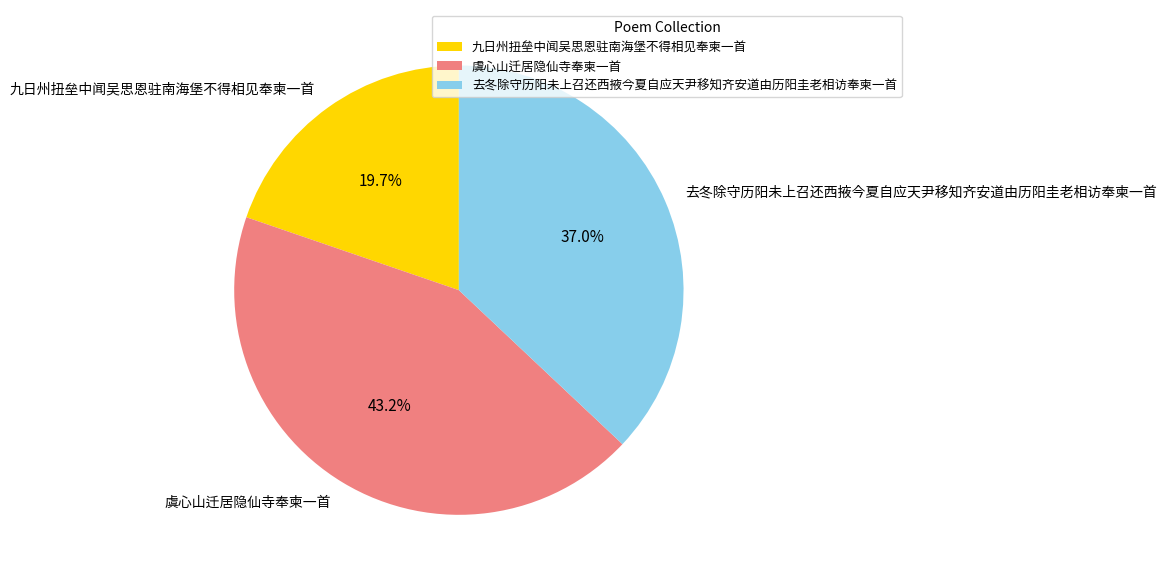

To the nearest percent, what is the average slice percentage?

33%